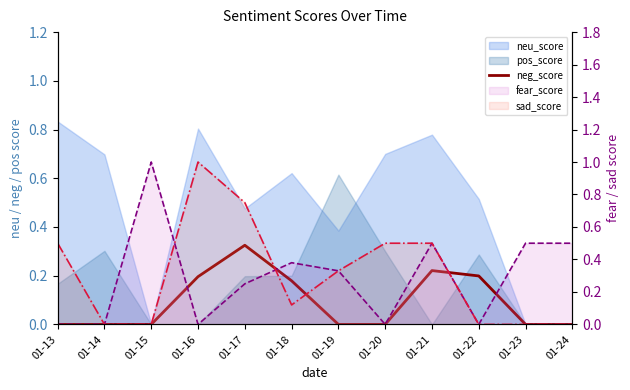

Is it true that the value at 01-20 is -0.2?

False